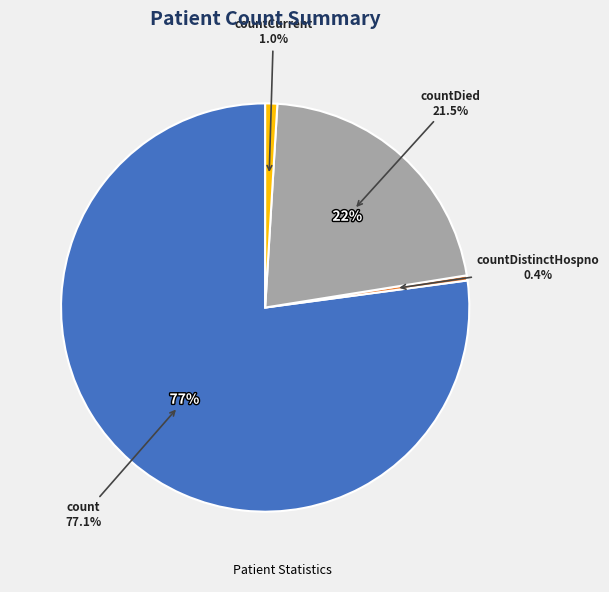

To the nearest percent, what is the difference between the largest and smallest slice percentages?

77%